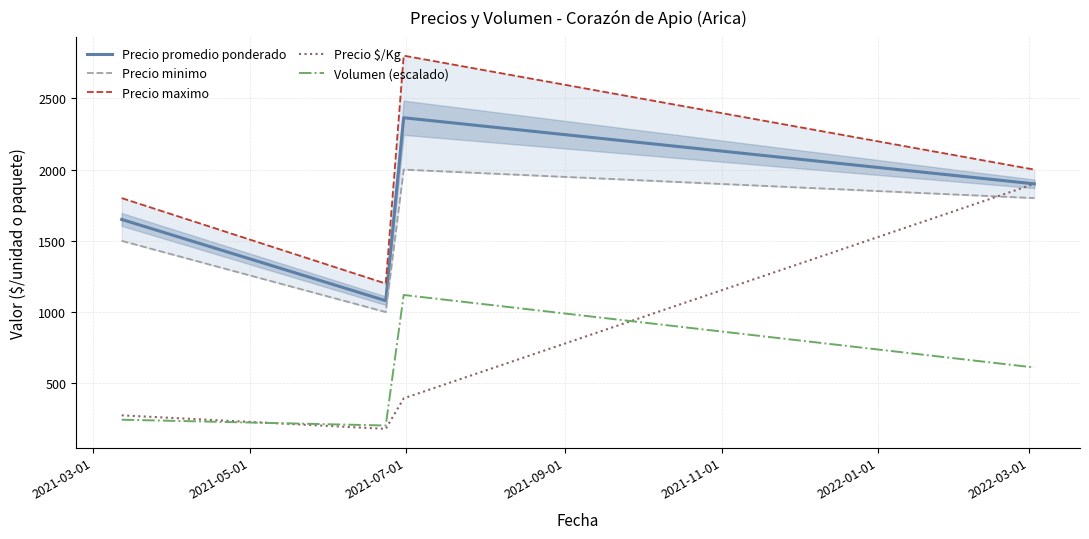

How many interior local peaks does the Precio promedio ponderado series have?

1